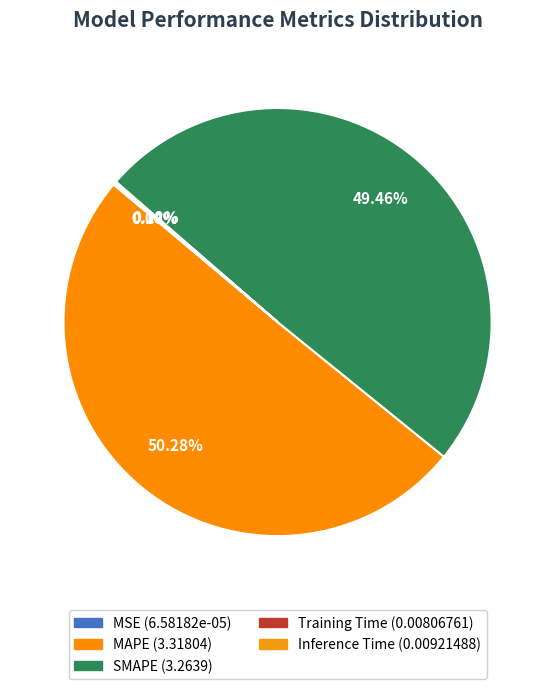

Which has a higher value, SMAPE or MAPE?

MAPE